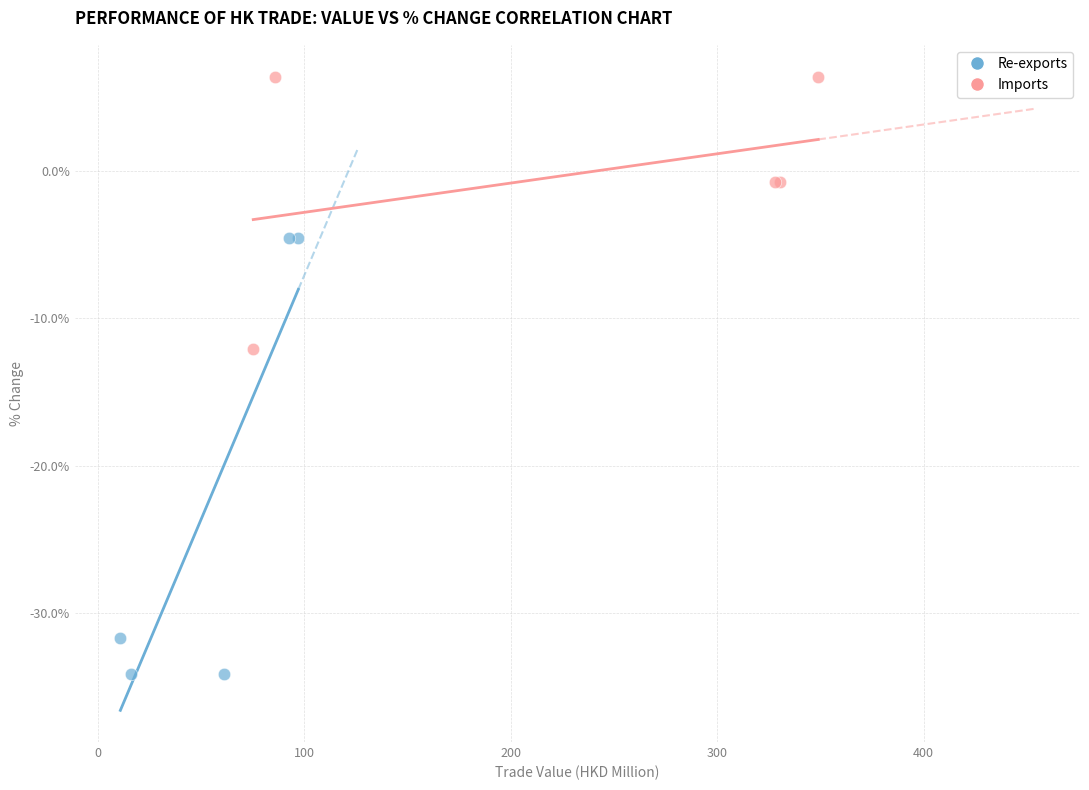

Which series reaches the minimum Y coordinate?

Re-exports